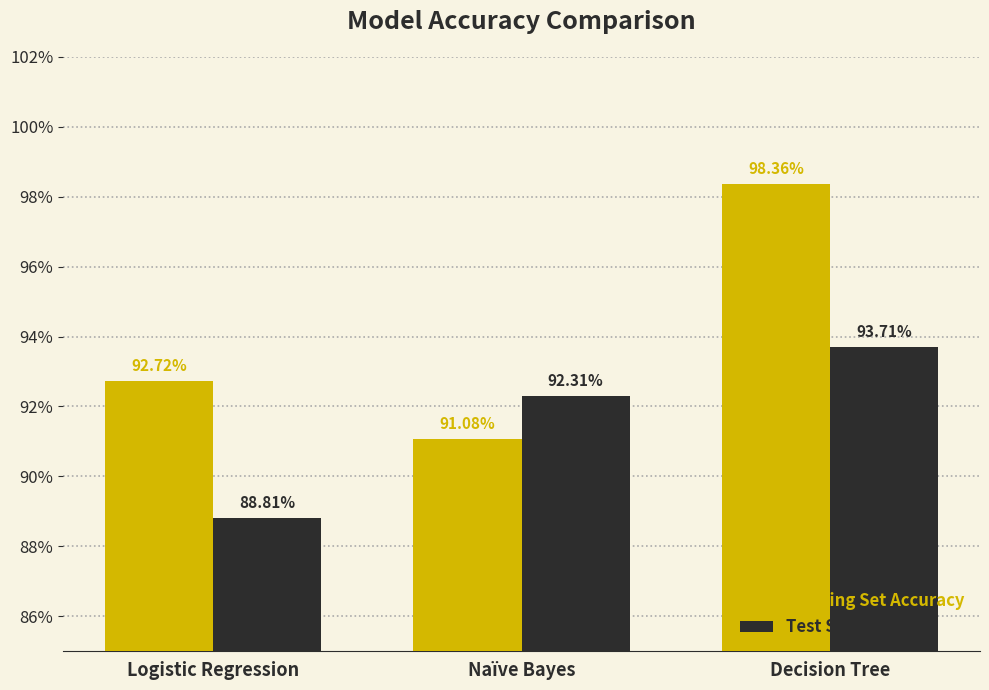

How many Training Set Accuracy values are between 0 and 1?

3